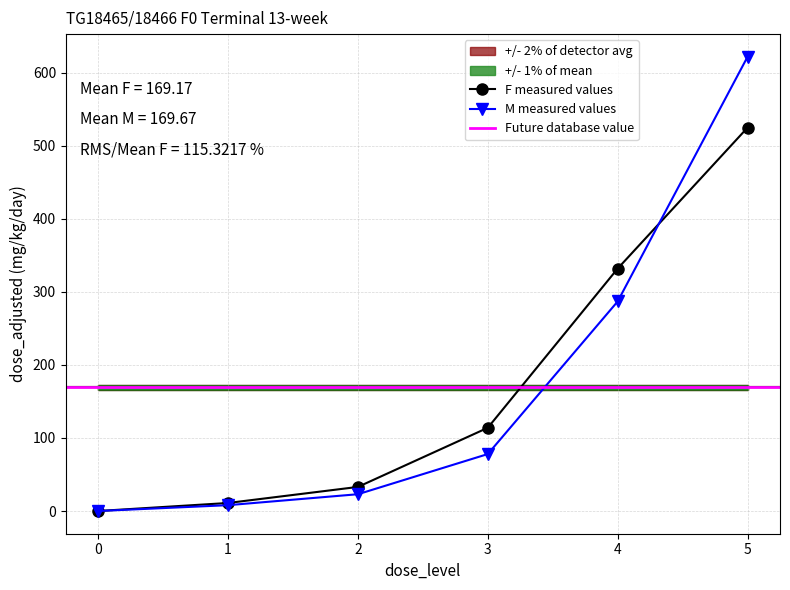

List the series in order of their peak value, lowest first.

F (dose_adjusted), M (dose_adjusted)